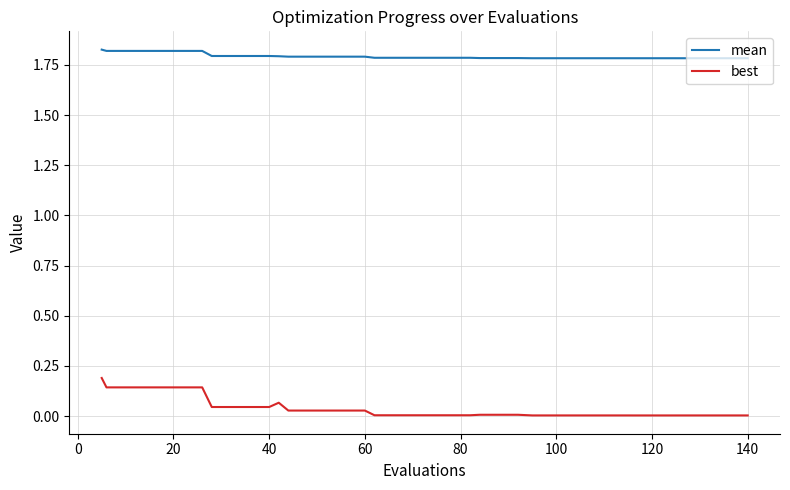

What is the sum of all mean values?

71.7